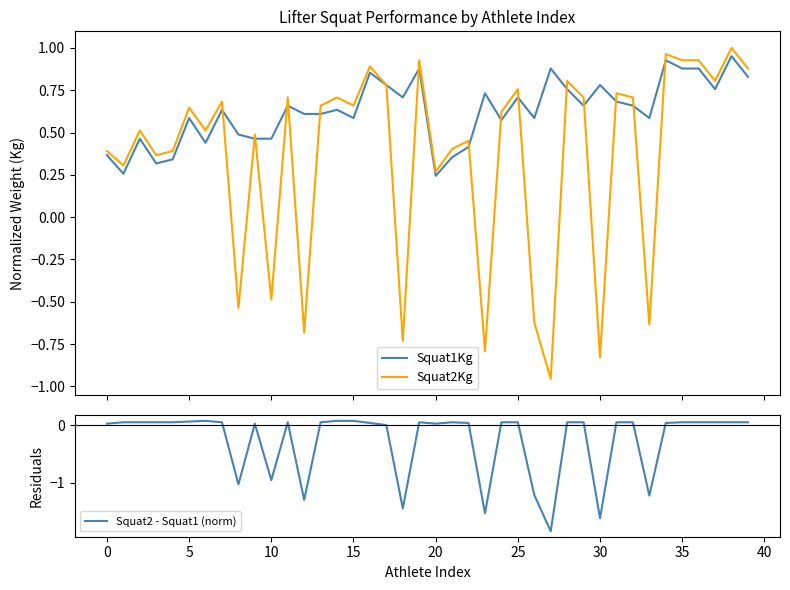

Where is Squat1Kg nearest to the value 0?

20